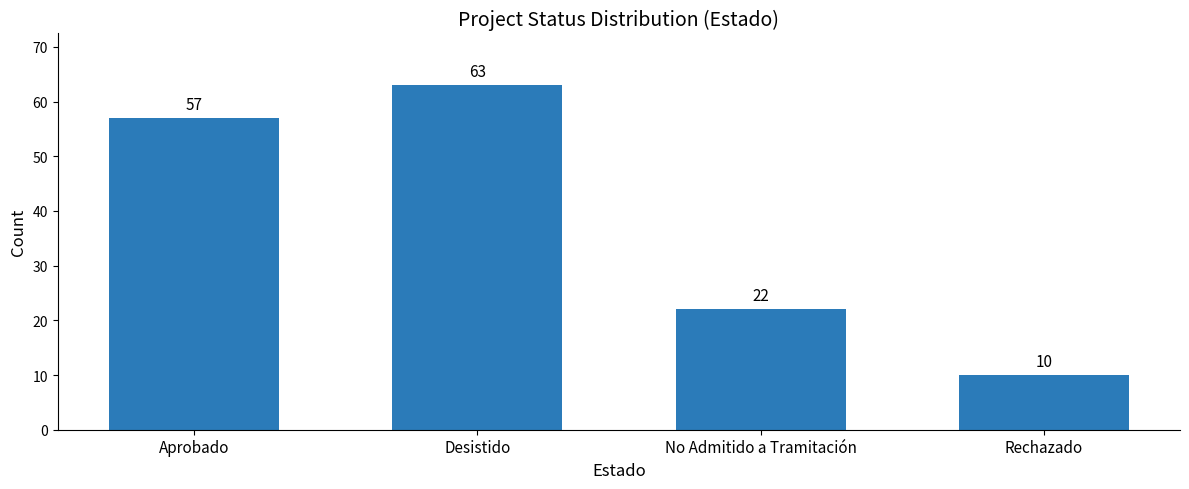

Rank the categories by value from lowest to highest.

Rechazado, No Admitido a Tramitación, Aprobado, Desistido